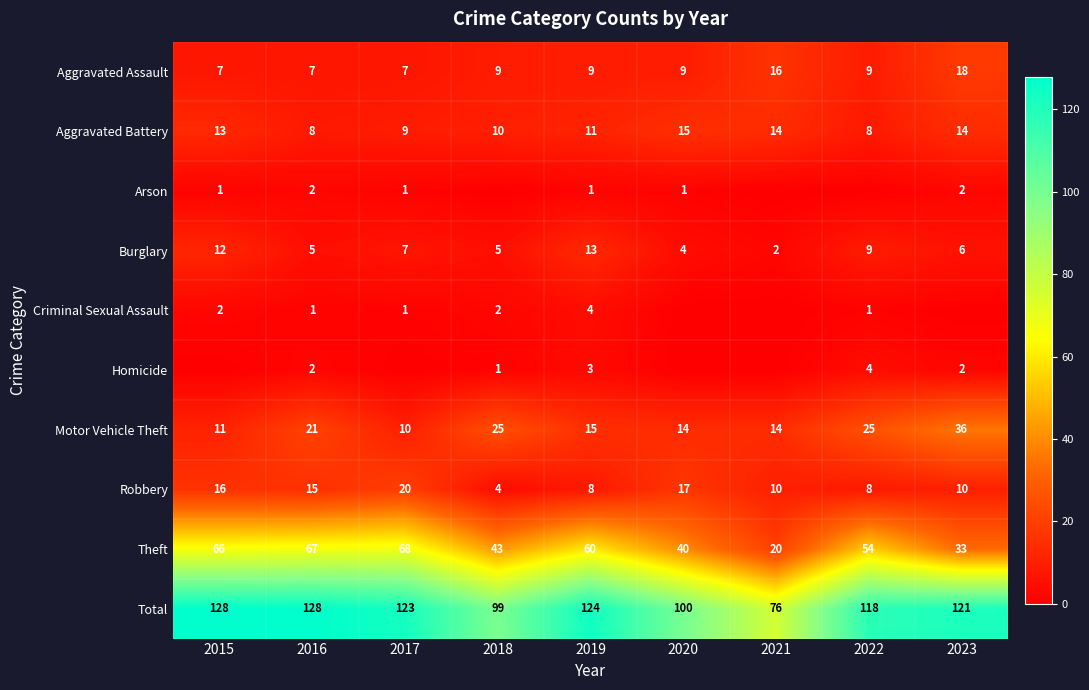

Where is Motor Vehicle Theft nearest to the value 23?

2016